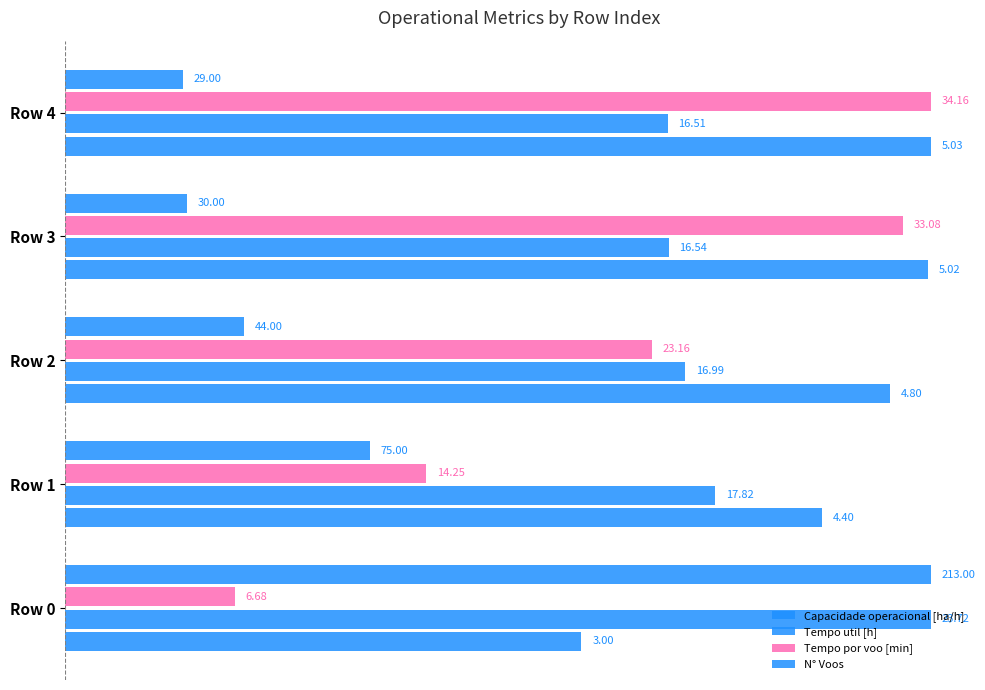

How many bars are there in total?

20